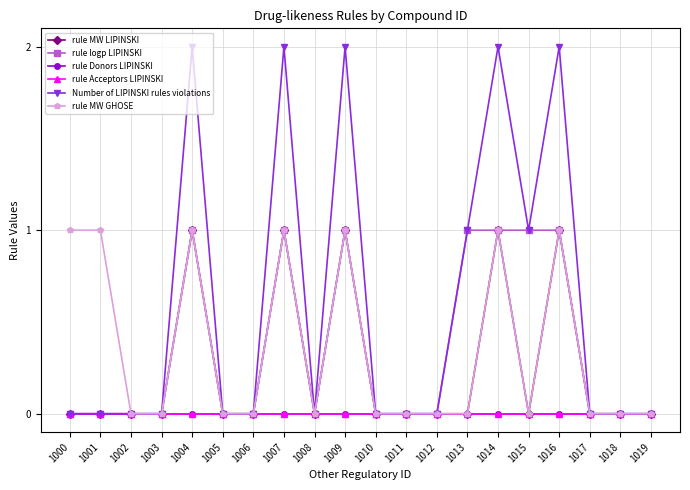

What is the sum of all rule logp LIPINSKI values?

7